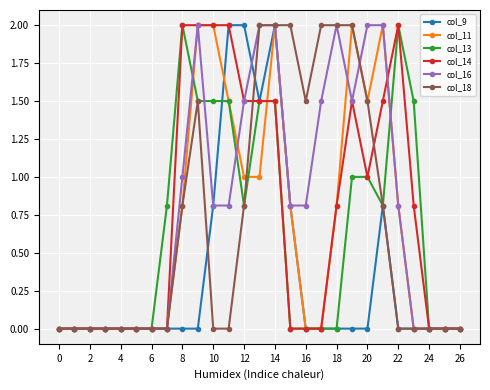

Does the chart have visible grid lines?

Yes